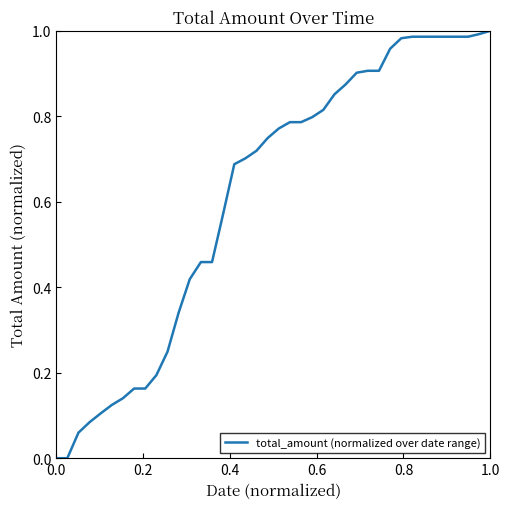

Does the chart display data point markers on the line(s)?

No